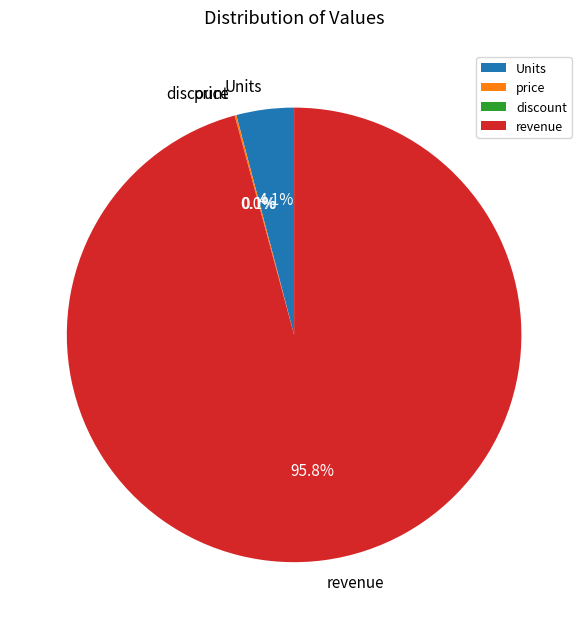

Between revenue and Units, which is larger?

revenue